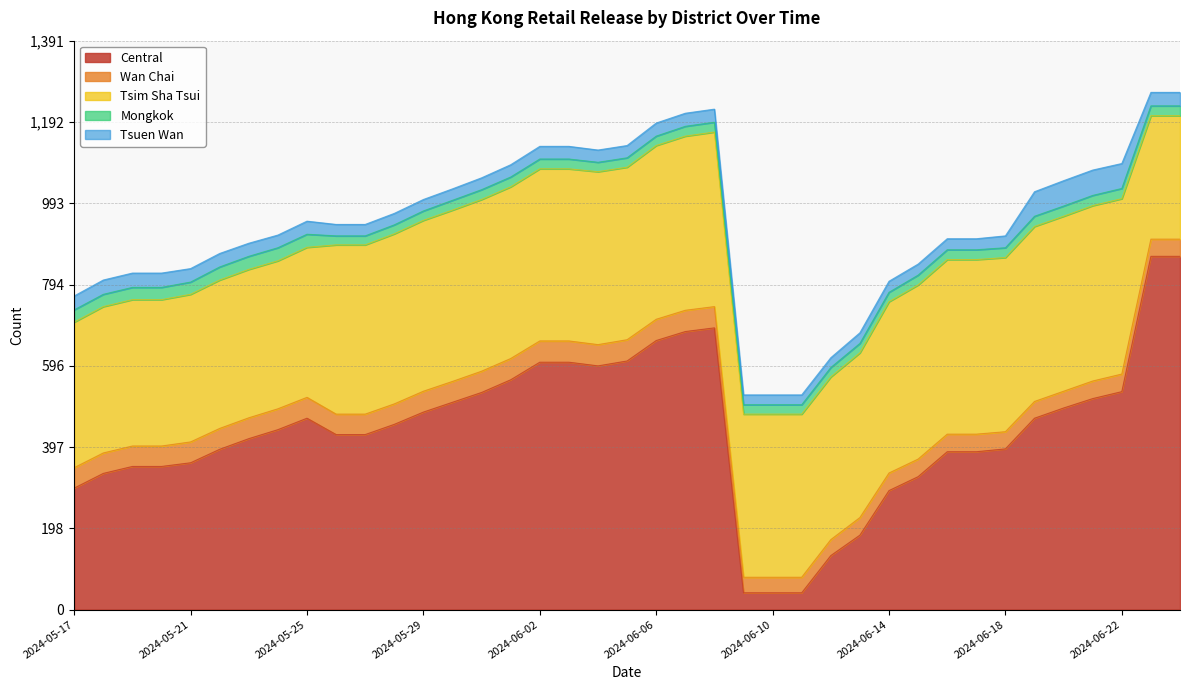

Rank the series at 2024-06-01 from lowest to highest value.

Mongkok, Tsuen Wan, Wan Chai, Tsim Sha Tsui, Central